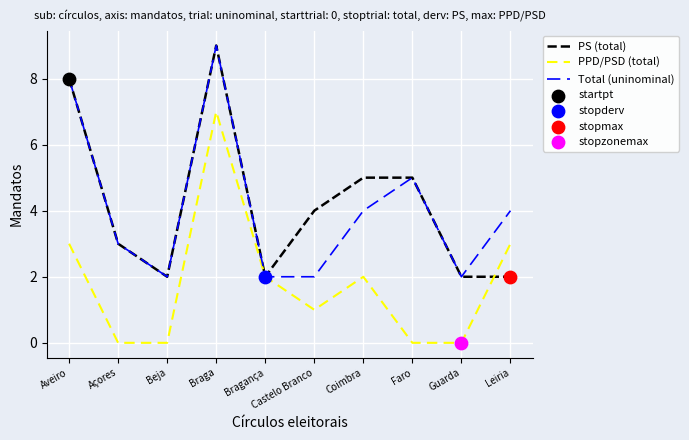

At which category is the sum across all series the highest?

Braga